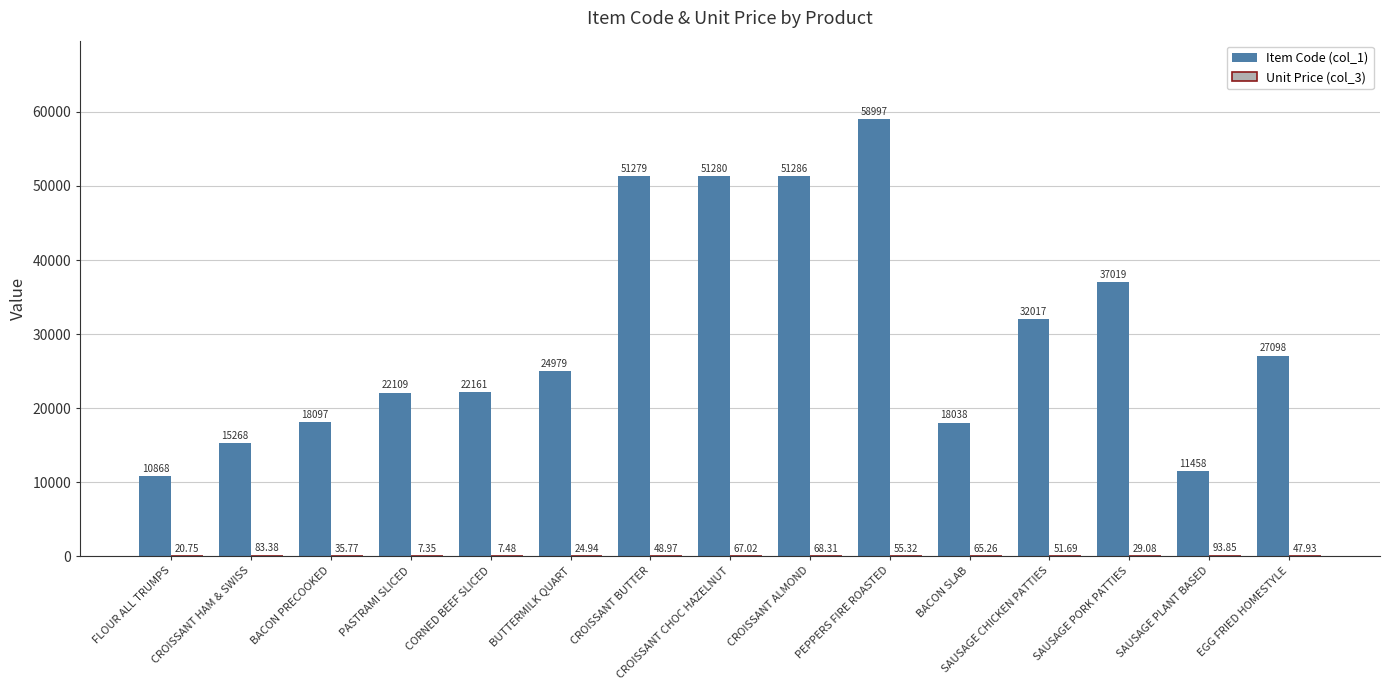

At which category is the sum across all series the highest?

PEPPERS FIRE ROASTED